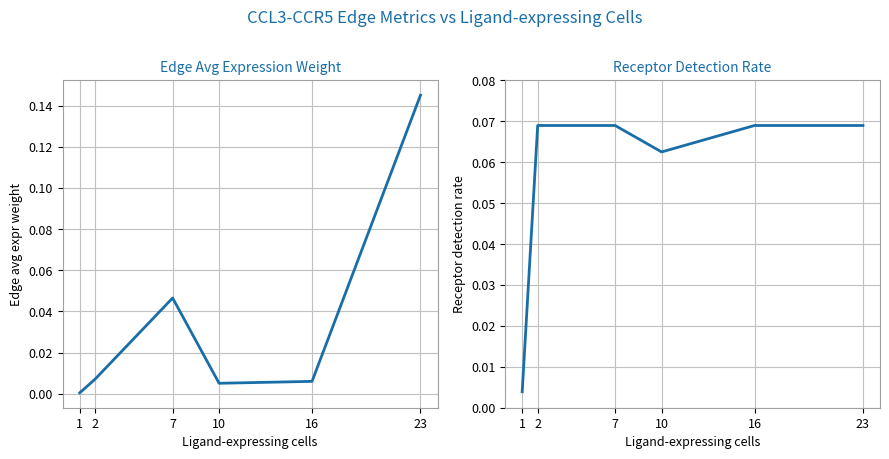

True or false: Receptor detection rate has a value of 0.1 at 23.

True